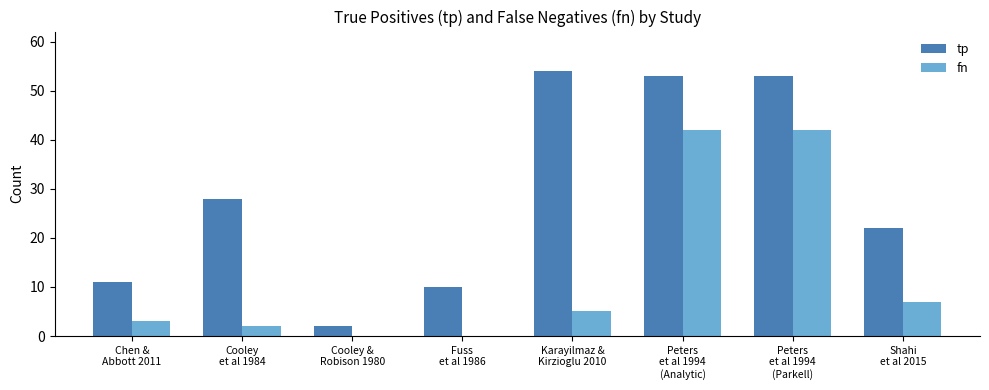

What is the sum of all tp values?

233